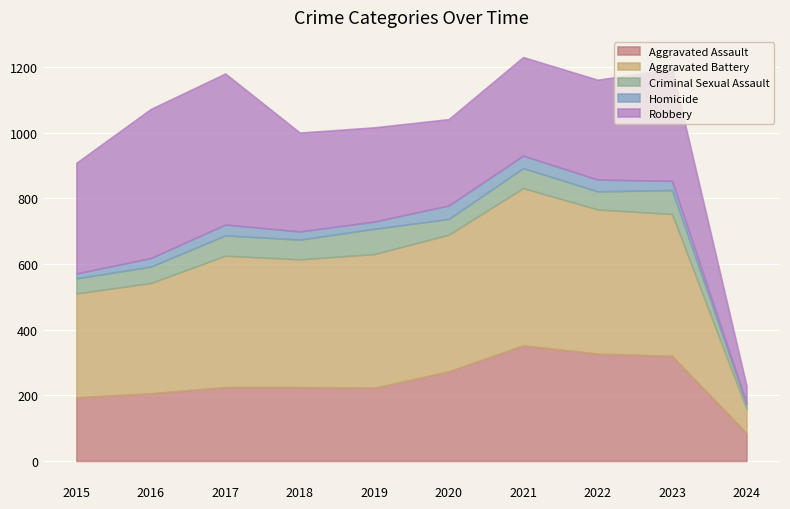

What is the minimum value shown in the chart?

4